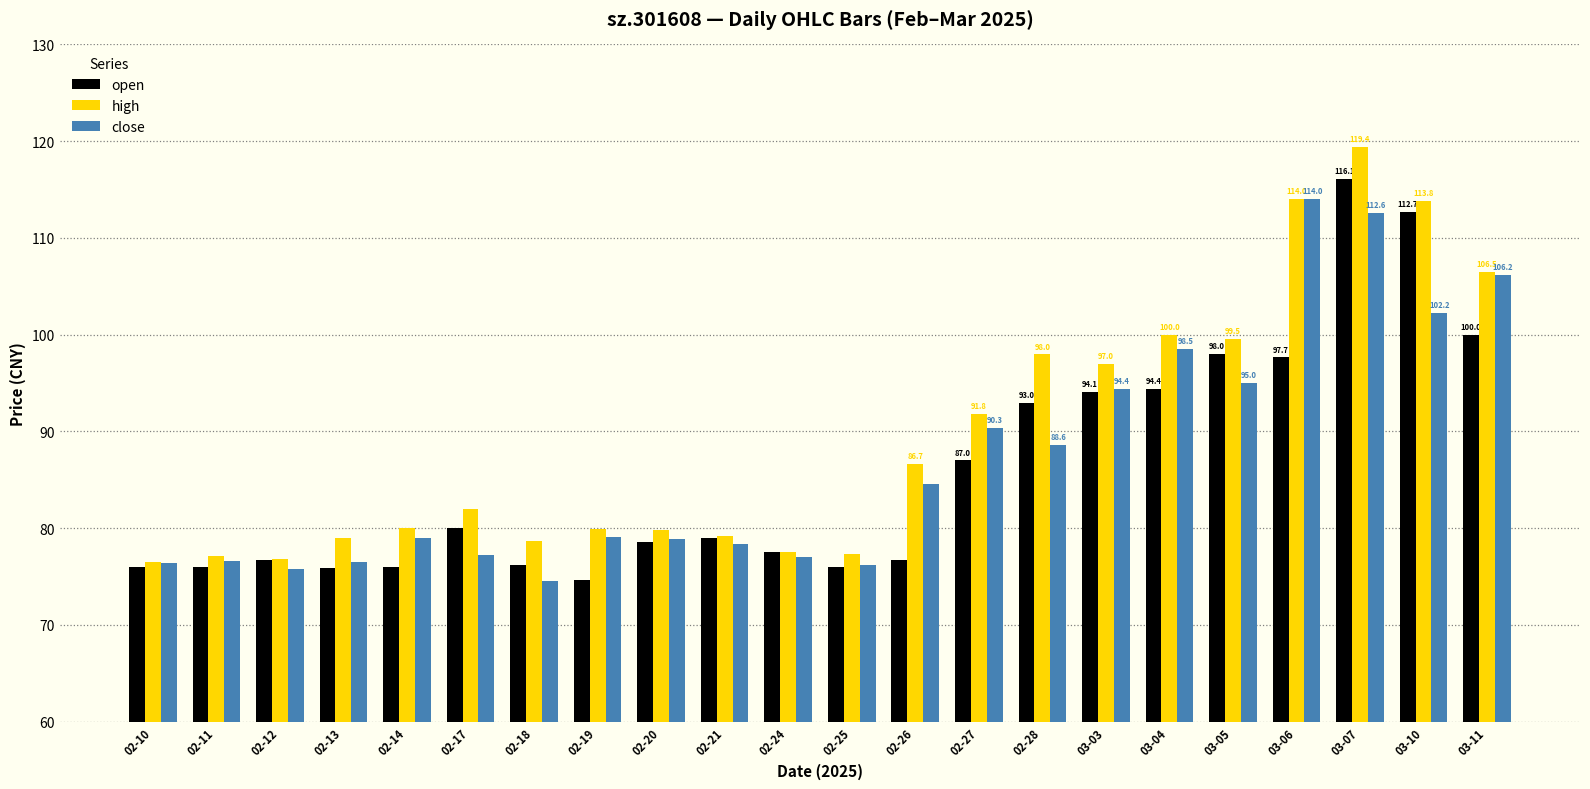

Is it true that high equals 43.9 at 02-24?

False